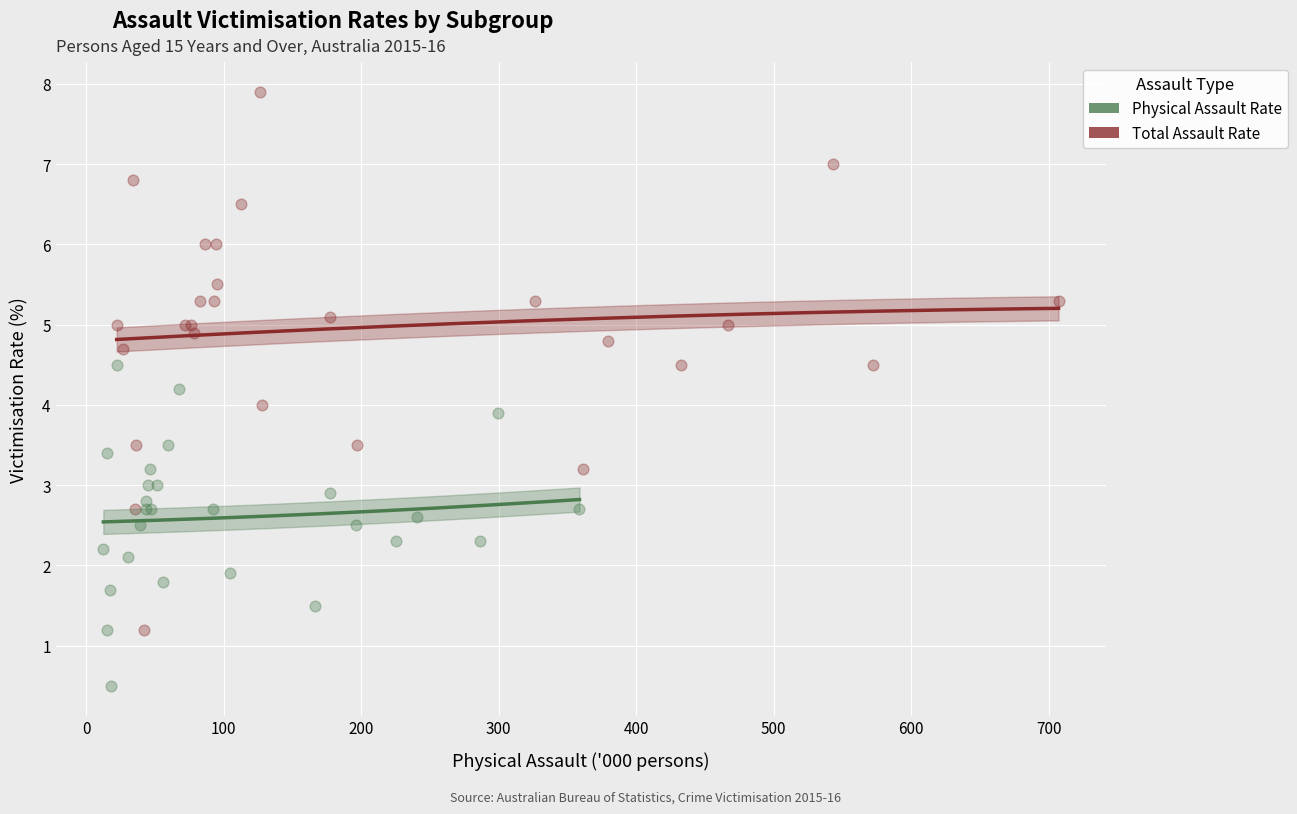

Which series reaches the maximum Y coordinate?

Total Assault Rate